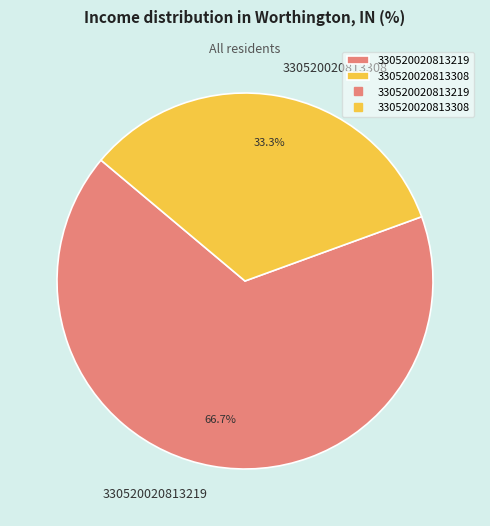

Does any single category account for the majority?

Yes